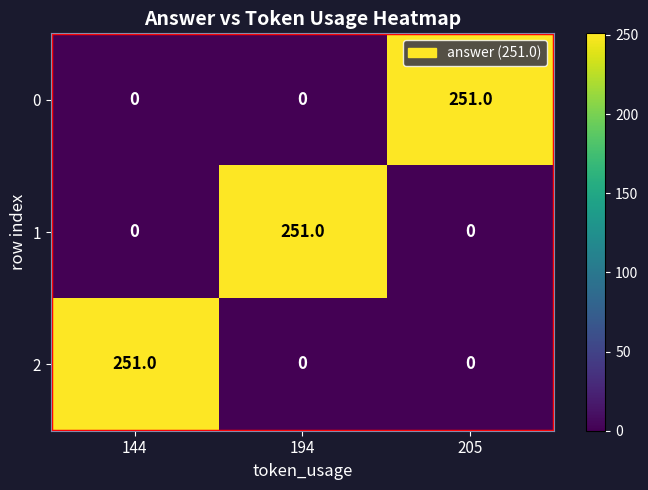

Read the 2 value at 144, to the nearest 10.

250